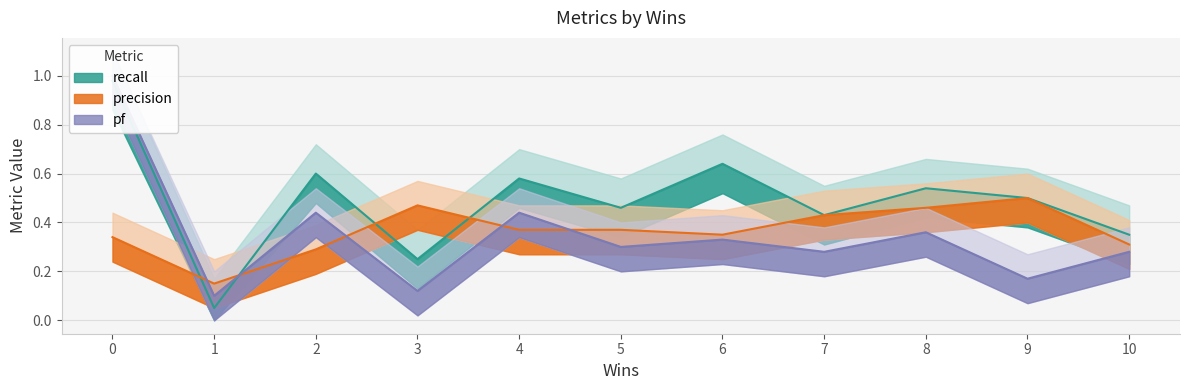

List the labels in order of recall value, smallest first.

1, 3, 10, 7, 5, 9, 8, 4, 2, 6, 0